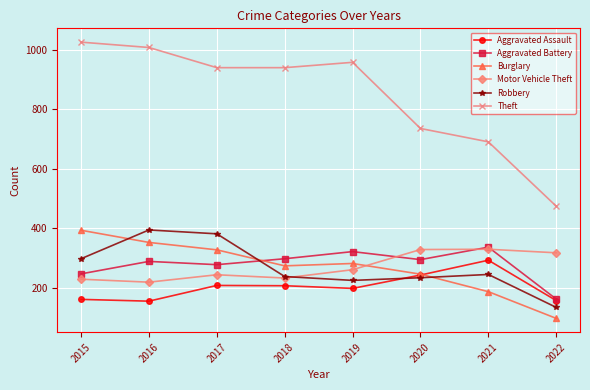

What is the highest value of the Burglary series?

393